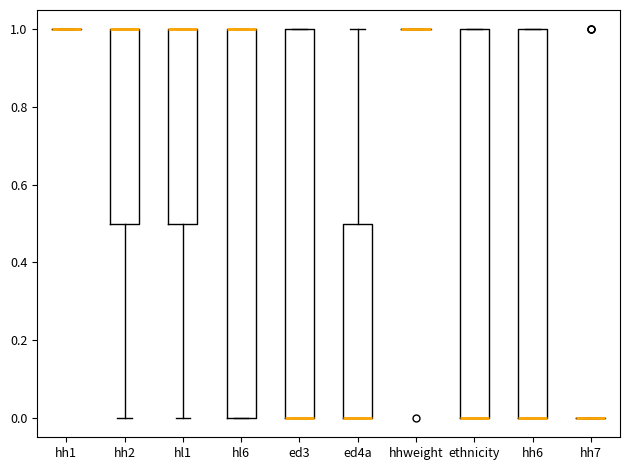

Reading left to right, transcribe this box plot: for each box, give where its median line is, the range the box spans, and where its two whiskers end, as read against the y-axis. The values are not printed on the chart, so give them approximately, as read against the axis.

hh1: box collapsed to a line at 1.0, whiskers 1.0 to 1.0
hh2: median 1.0 (drawn on the box's upper edge), box 0.5 to 1.0, whiskers 0.0 to 1.0
hl1: median 1.0 (drawn on the box's upper edge), box 0.5 to 1.0, whiskers 0.0 to 1.0
hl6: median 1.0 (drawn on the box's upper edge), box 0.0 to 1.0, whiskers 0.0 to 1.0
ed3: median 0.0 (drawn on the box's lower edge), box 0.0 to 1.0, whiskers 0.0 to 1.0
ed4a: median 0.0 (drawn on the box's lower edge), box 0.0 to 0.5, whiskers 0.0 to 1.0
hhweight: box collapsed to a line at 1.0, whiskers 1.0 to 1.0
ethnicity: median 0.0 (drawn on the box's lower edge), box 0.0 to 1.0, whiskers 0.0 to 1.0
hh6: median 0.0 (drawn on the box's lower edge), box 0.0 to 1.0, whiskers 0.0 to 1.0
hh7: box collapsed to a line at 0.0, whiskers 0.0 to 0.0